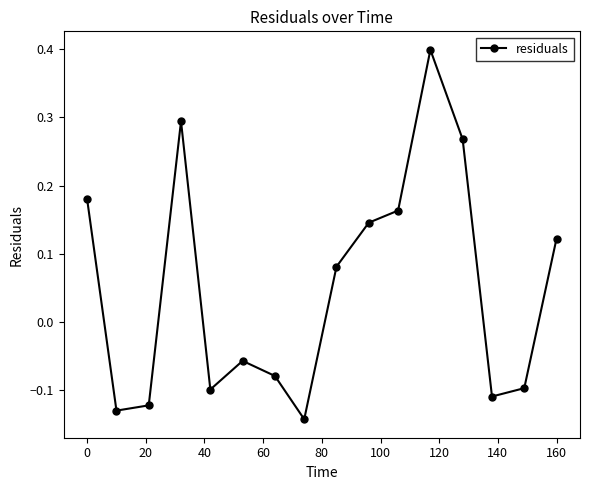

How many interior local peaks (higher than both neighbors) does the data have?

3